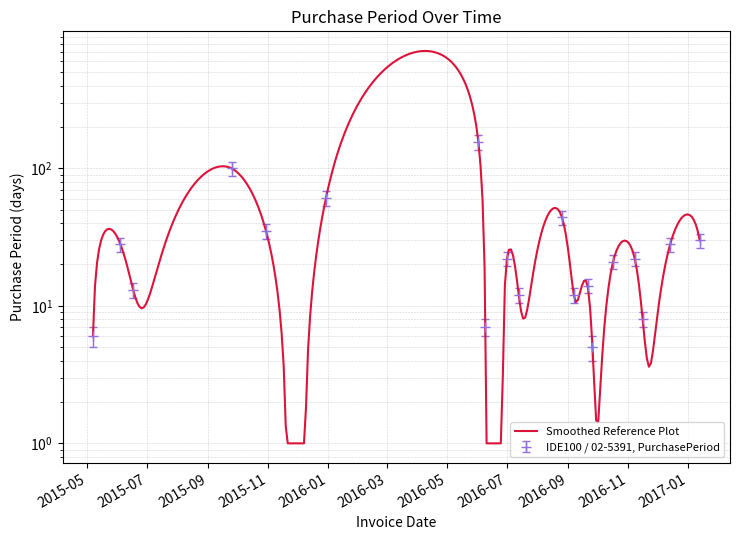

What is the difference between the second highest and minimum values?

95